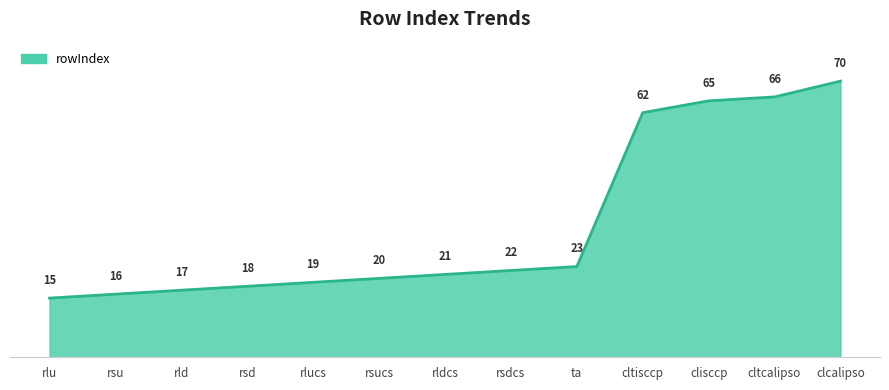

What is the greatest value displayed?

70